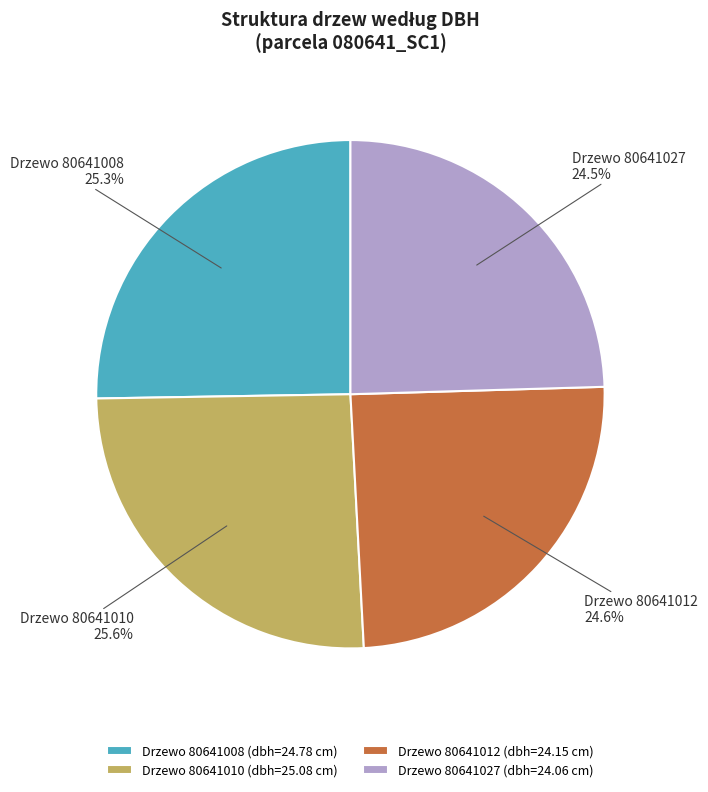

Which has a higher value, Drzewo 80641008 or Drzewo 80641012?

Drzewo 80641008